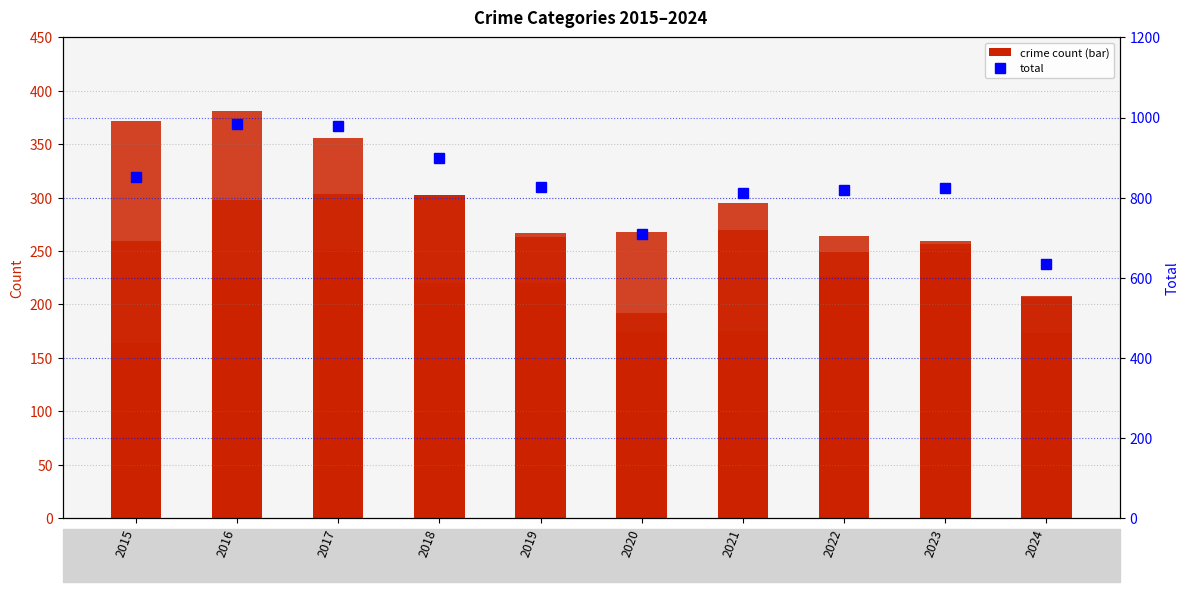

What is the value of the Criminal Sexual Assault bar at the 2nd from the left?

51